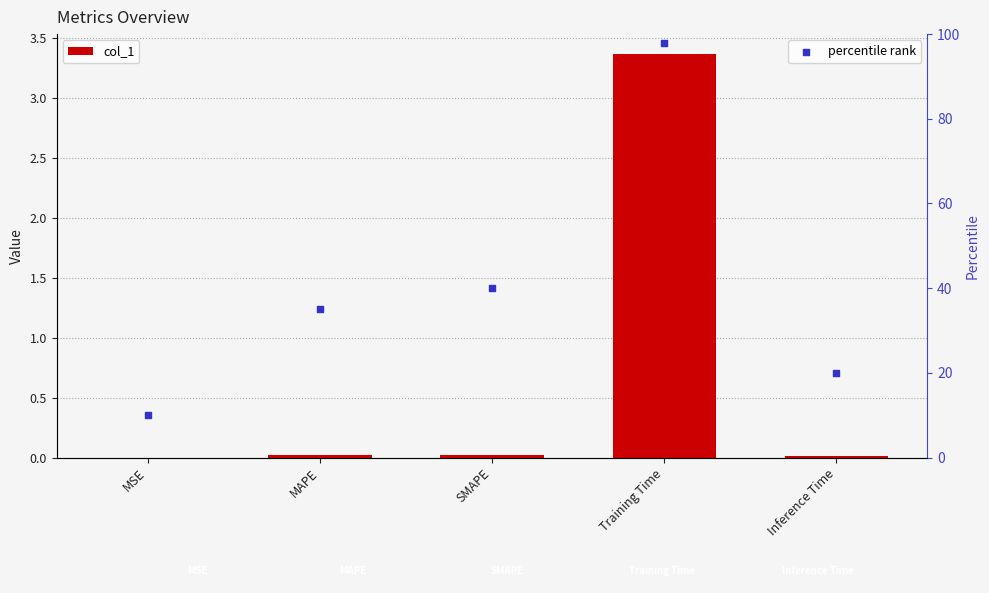

Which series reaches the maximum Y coordinate?

percentile rank